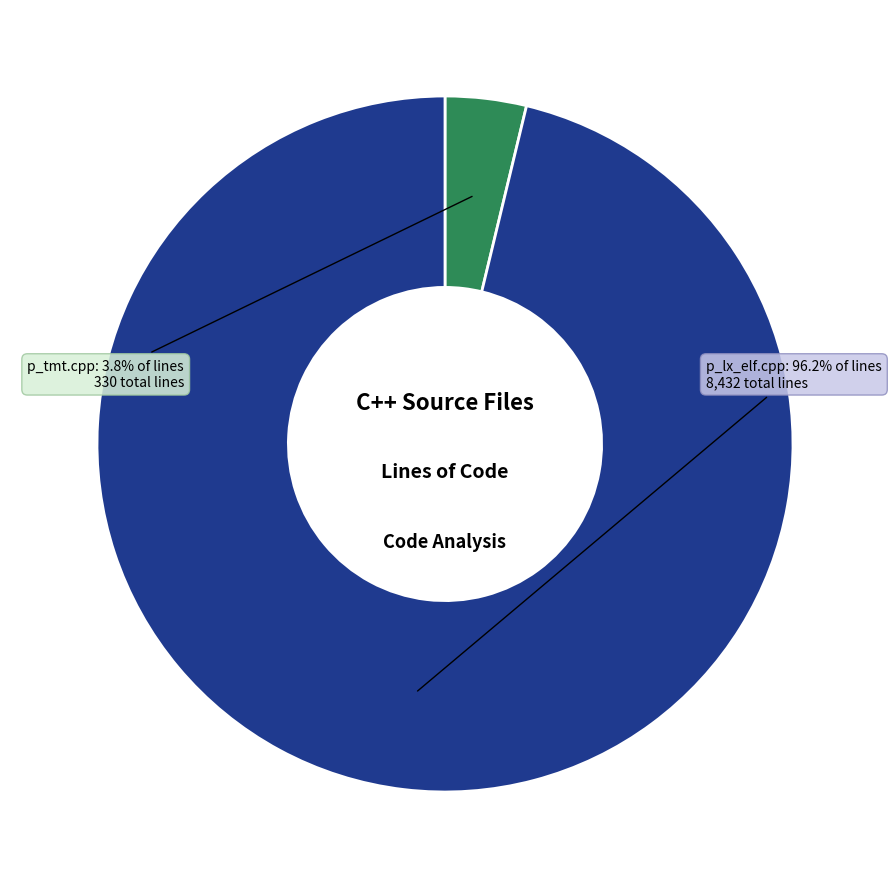

Is there any slice that represents more than half of the pie?

Yes